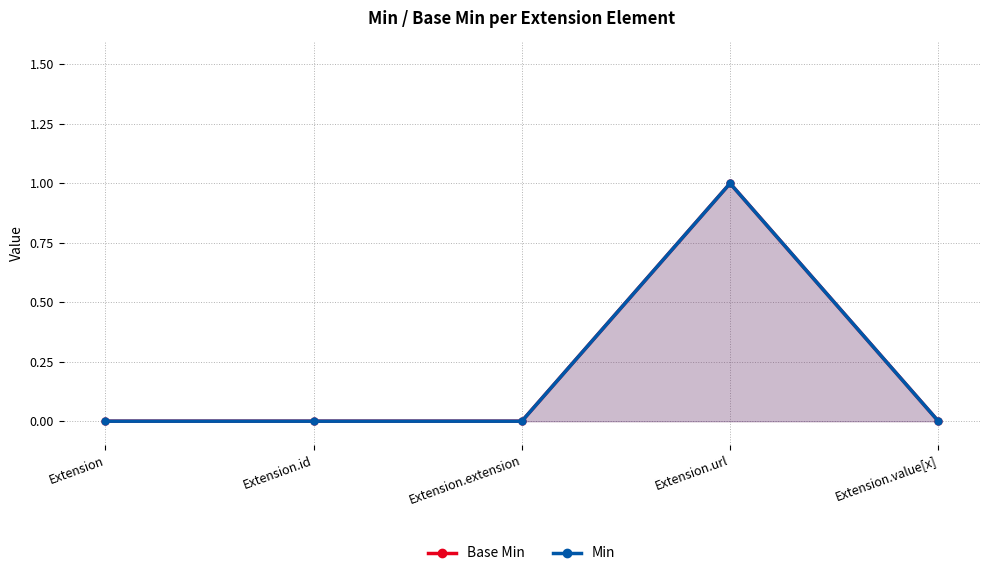

True or false: Base Min has a value of 0 at Extension.

True